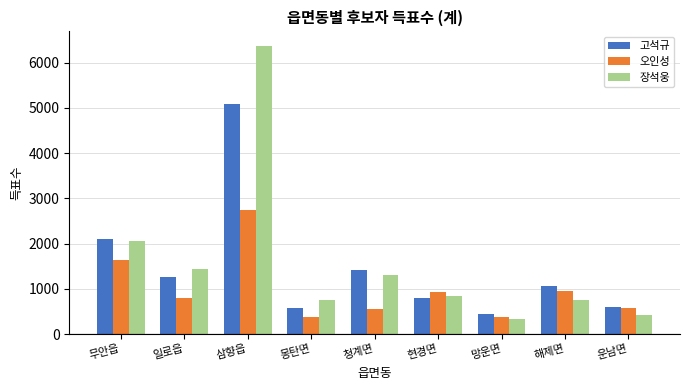

What is the total value across all series at 해제면?

2766